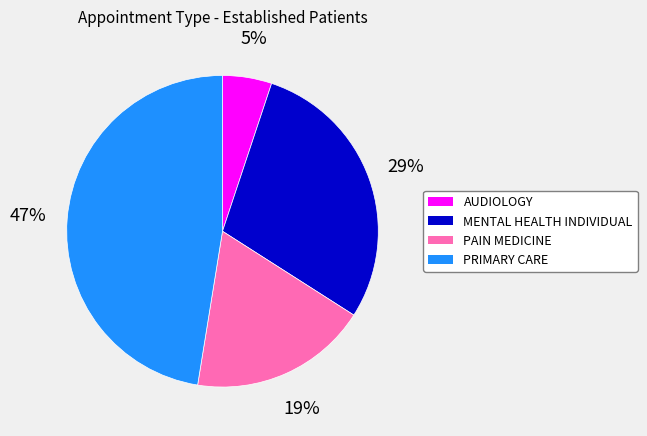

Is the sum of AUDIOLOGY and PAIN MEDICINE greater than half?

No